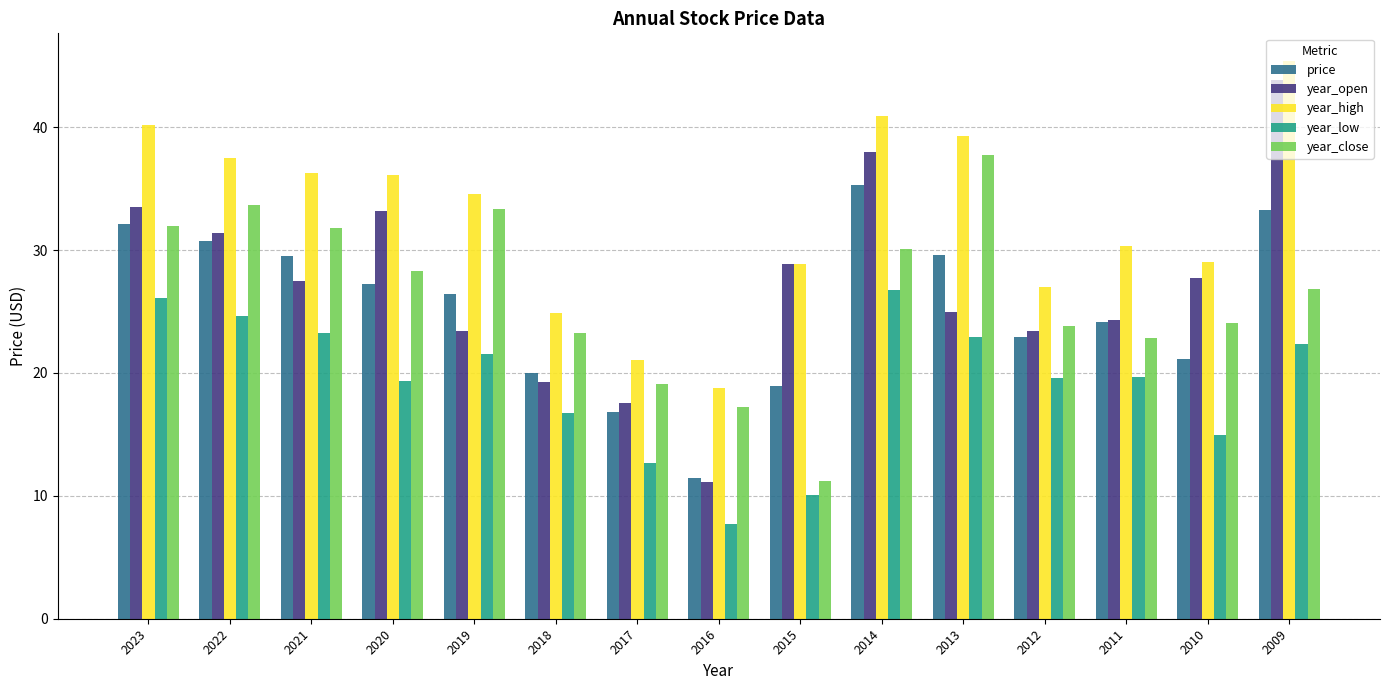

What value does the year_close series have at 2020?

28.3